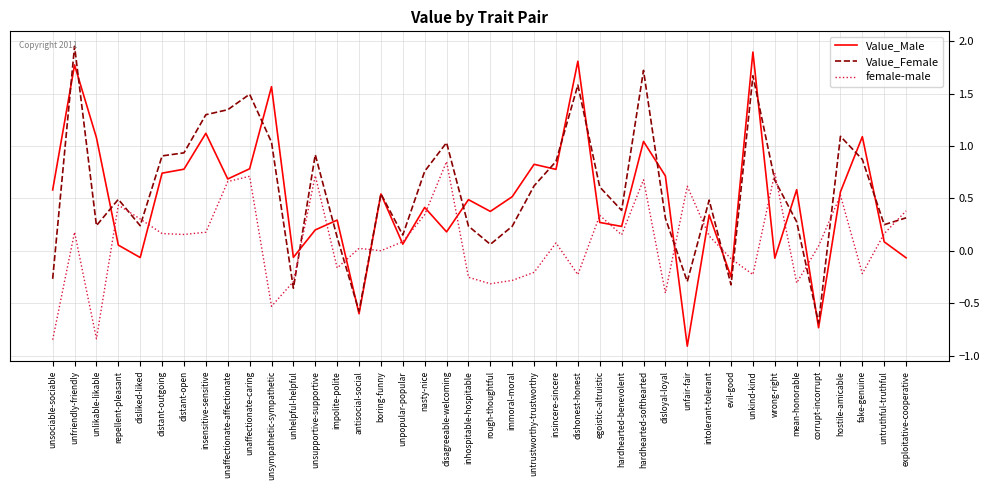

What is the total value across all series at evil-good?

-0.6